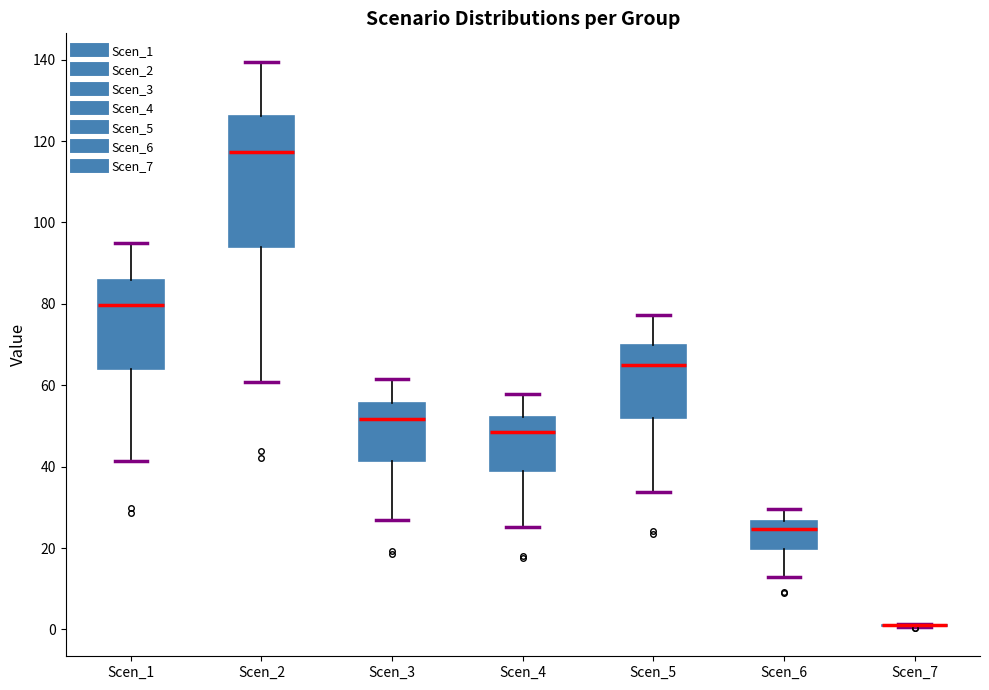

Reading left to right, transcribe this box plot: for each box, give where its median line is, the range the box spans, and where its two whiskers end, as read against the y-axis. The values are not printed on the chart, so give them approximately, as read against the axis.

Scen_1: median 80, box 64 to 86, whiskers 42 to 94
Scen_2: median 118, box 94 to 126, whiskers 60 to 140
Scen_3: median 52, box 42 to 56, whiskers 26 to 62
Scen_4: median 48, box 38 to 52, whiskers 26 to 58
Scen_5: median 64, box 52 to 70, whiskers 34 to 78
Scen_6: median 24, box 20 to 26, whiskers 12 to 30
Scen_7: box collapsed to a line at 2, whiskers 0 to 2